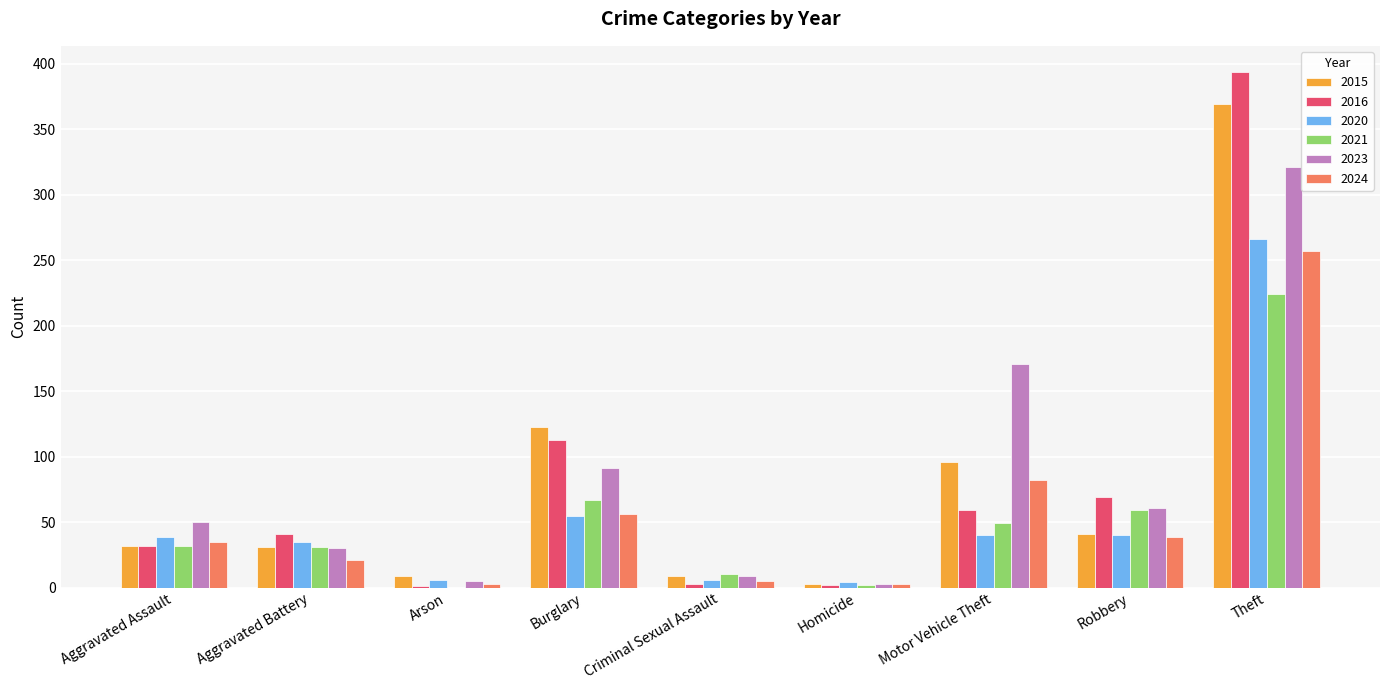

What is the maximum value for 2016?

394